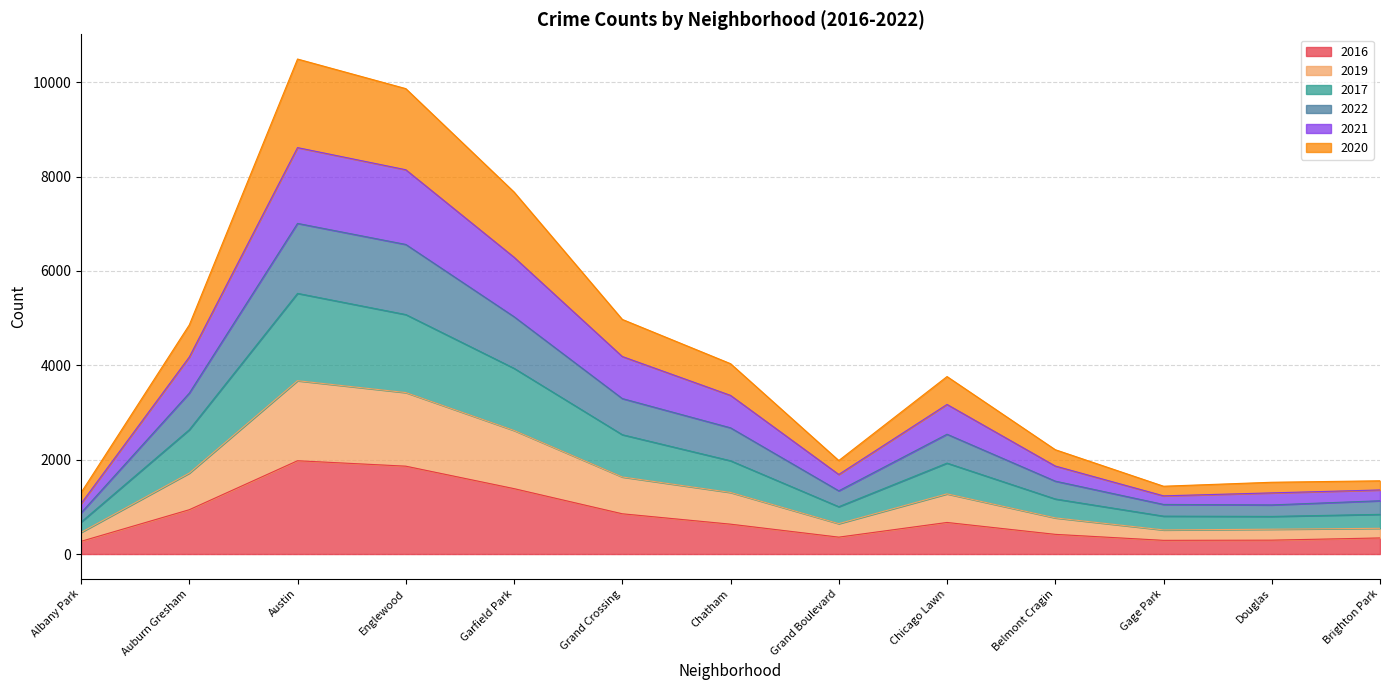

Count the number of data series in this chart.

6